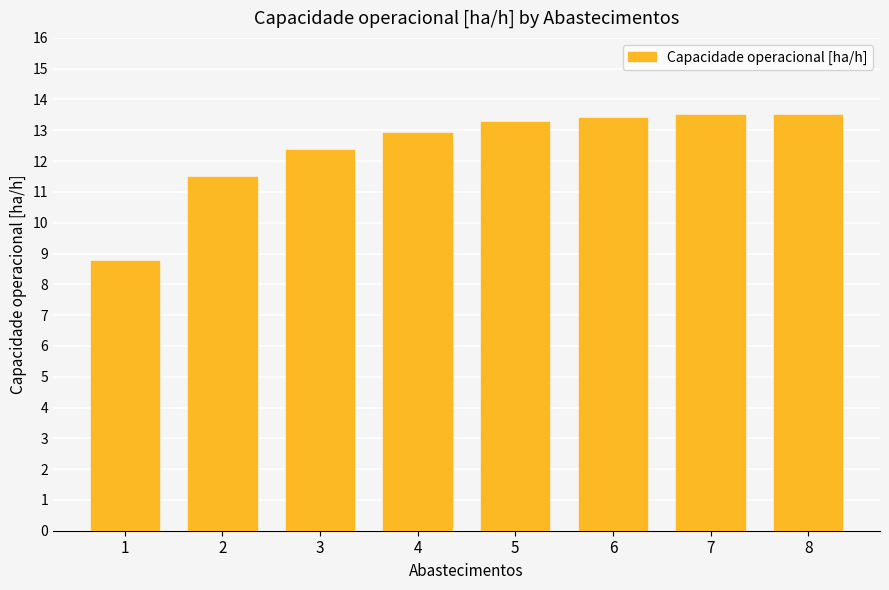

Which has a higher value, 2 or 8?

8